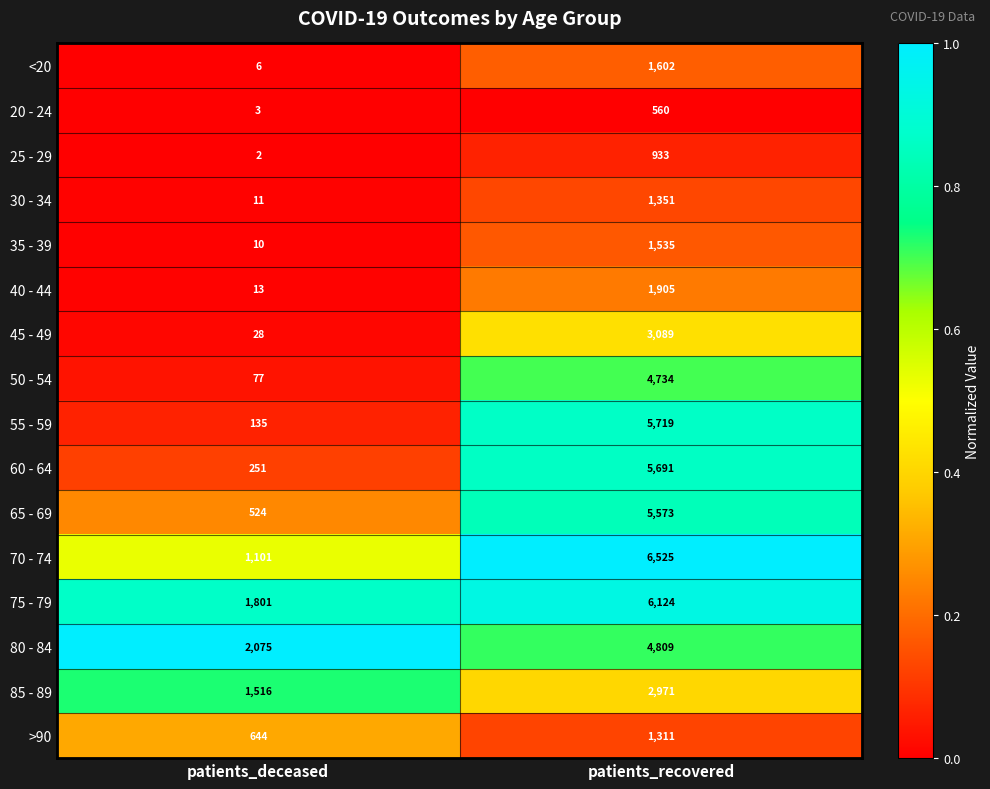

What is the difference between the maximum and minimum values in the 40 - 44 series?

1892